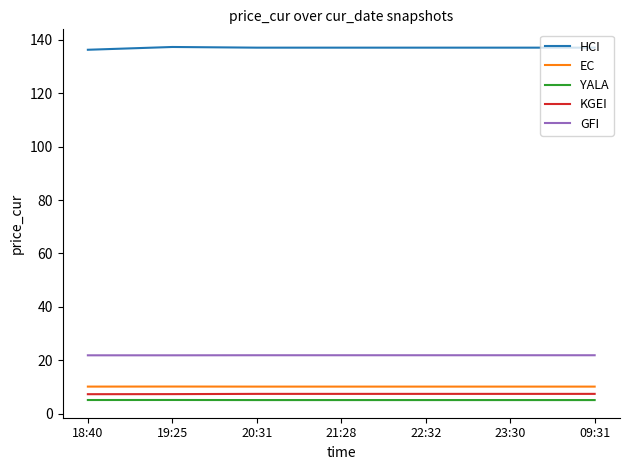

What is the average value of the KGEI series?

7.4